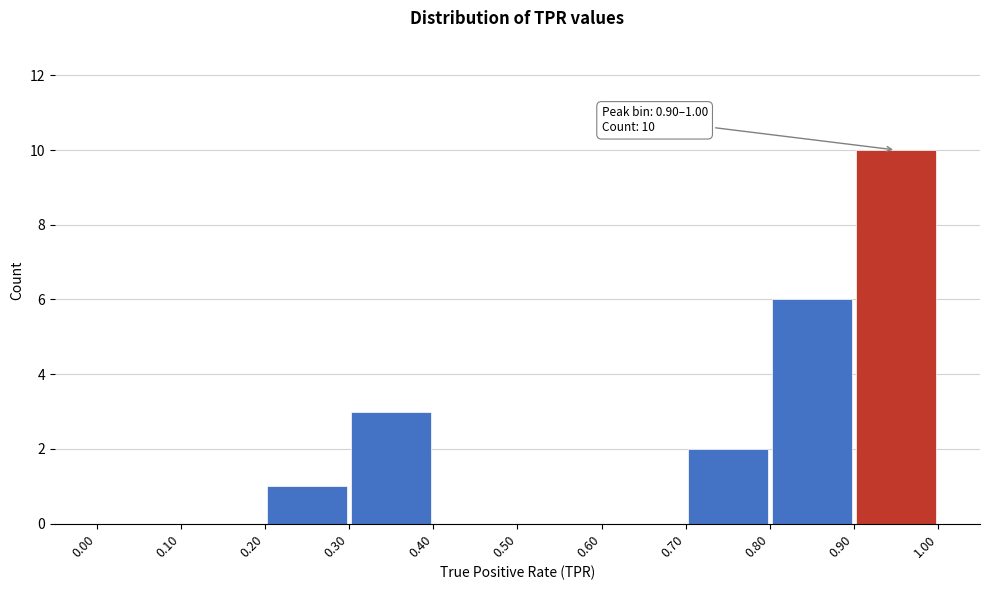

Which range on the x-axis has the tallest bar?

0.90 to 1.00